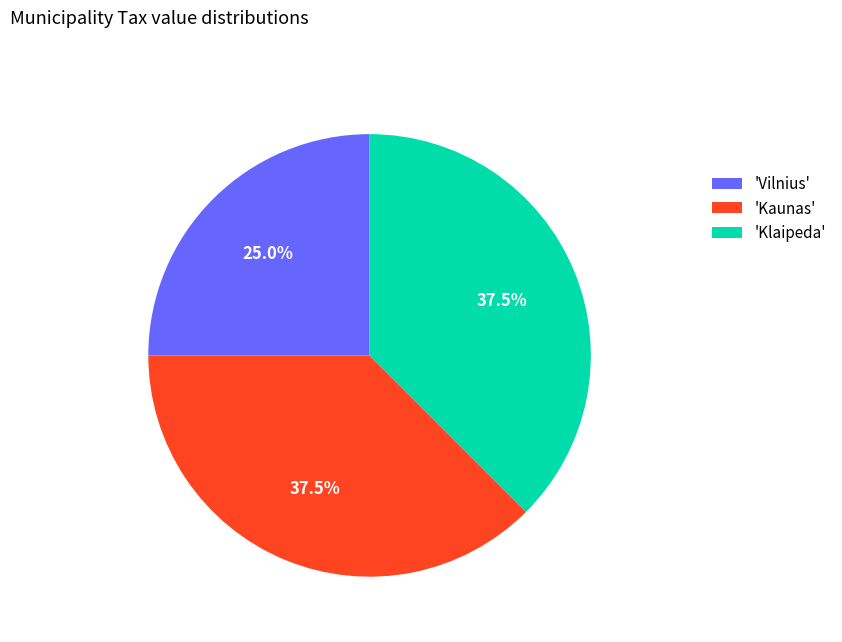

Does 'Kaunas' represent more than half of the total?

No